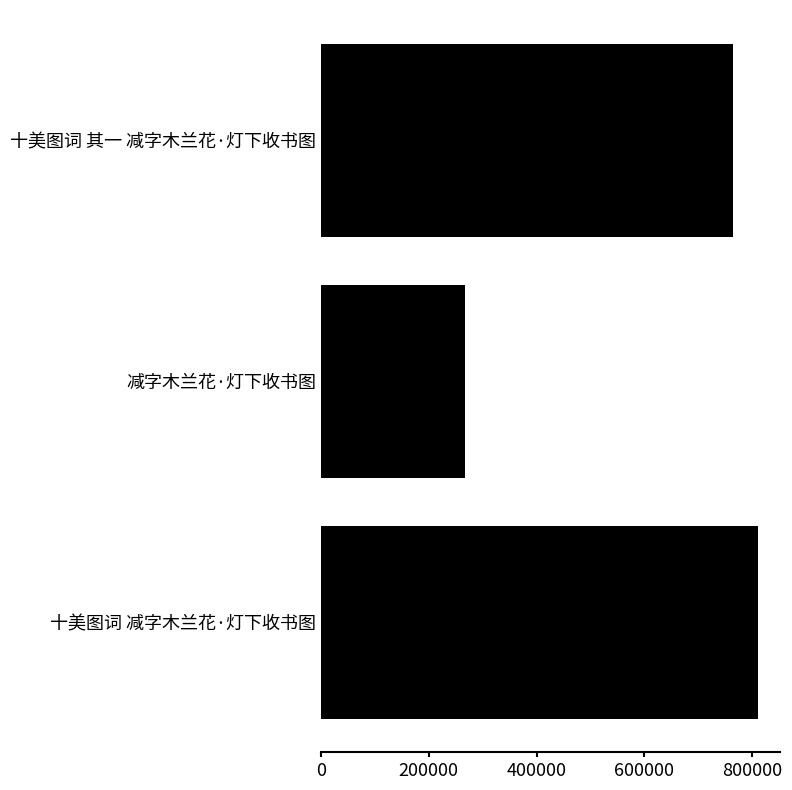

Is it true that the value at 减字木兰花·灯下收书图 is 365284?

False